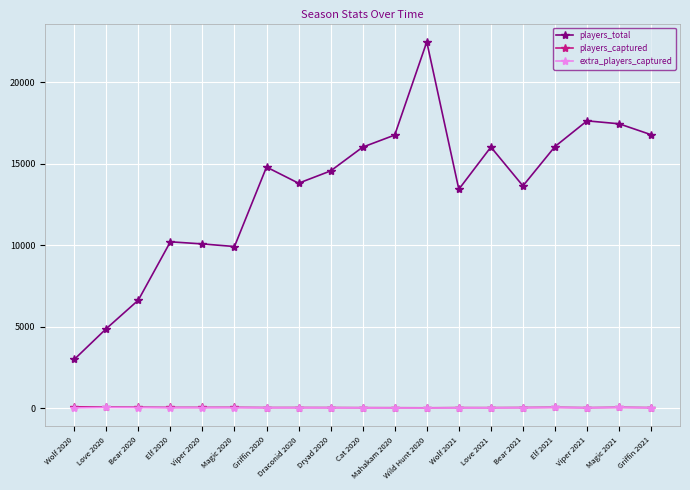

How many data points in players_captured are above 50?

10